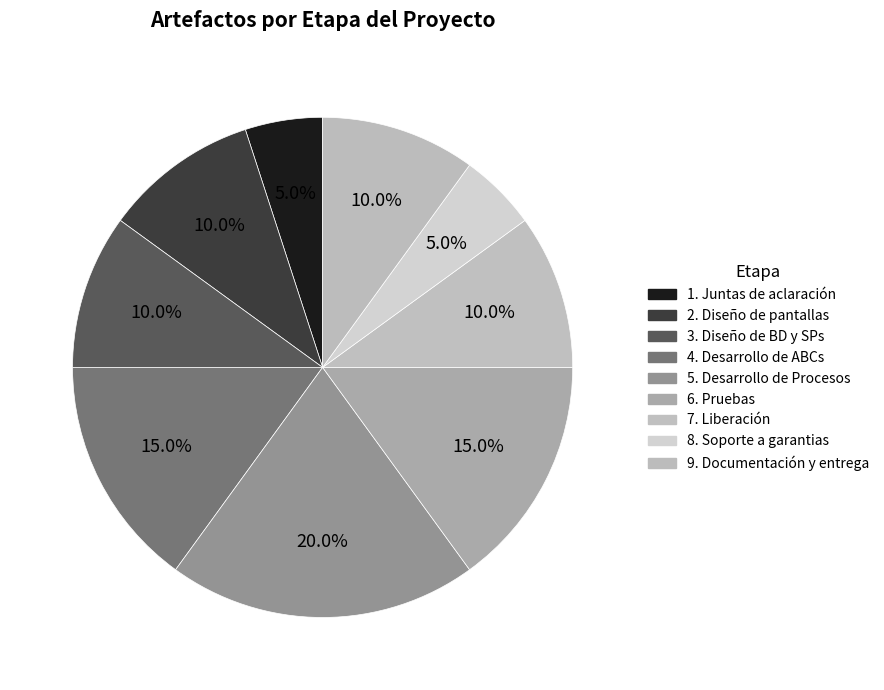

How many slices are in this pie chart?

9